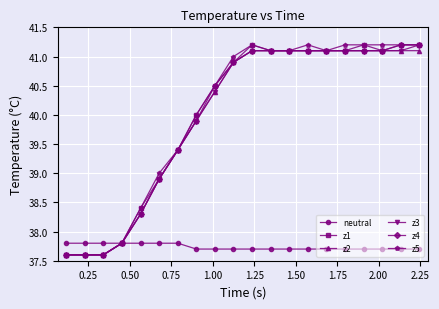

What is the greatest value displayed?

41.2